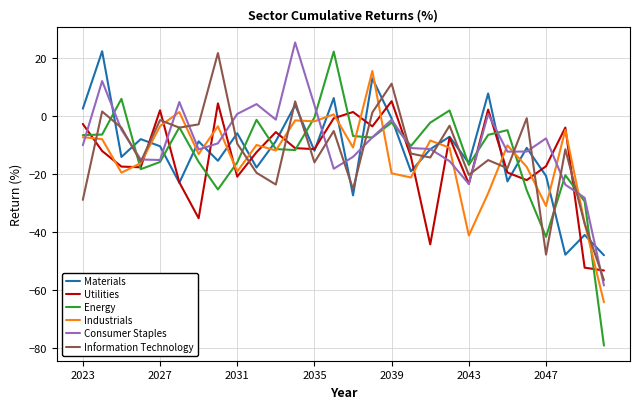

In Materials, how many points are lower than both neighbors (excluding endpoints)?

10